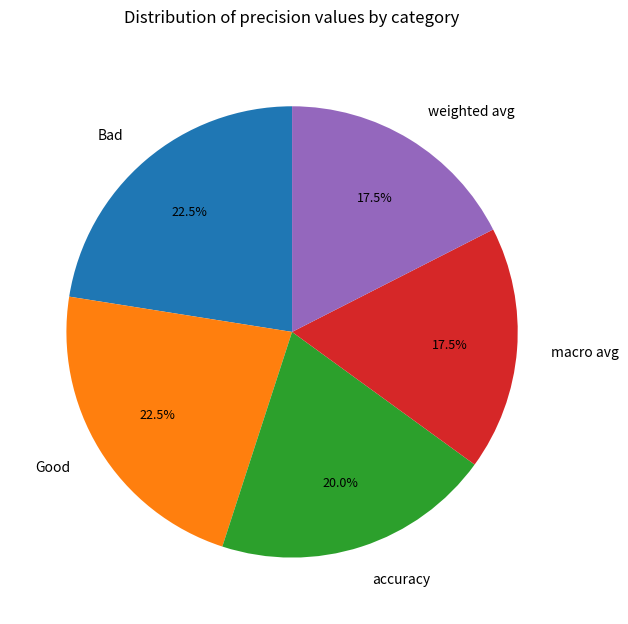

How many slices are in this pie chart?

5